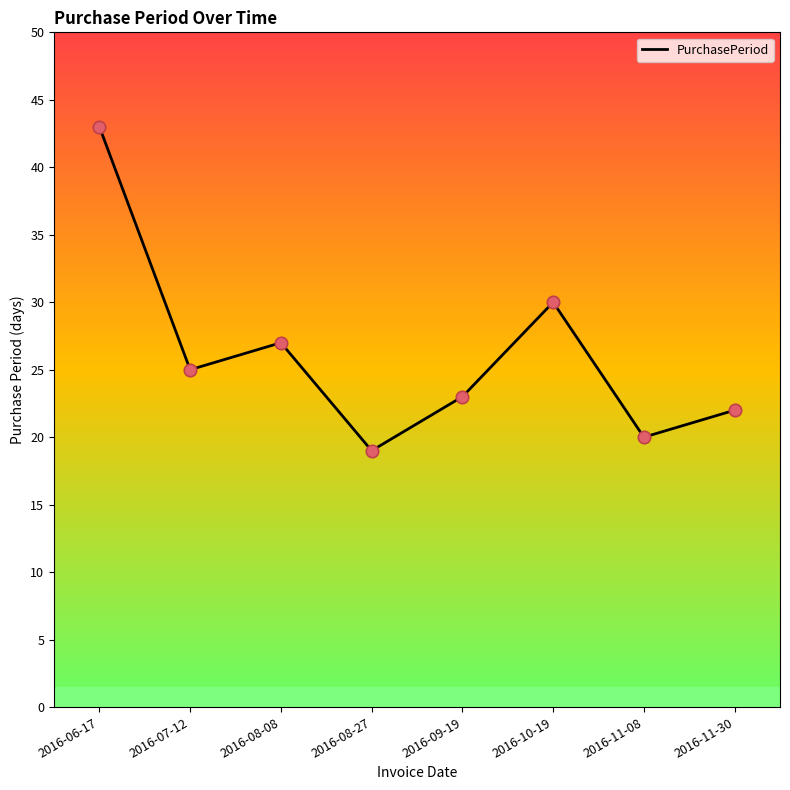

Which has a higher value, 2016-06-17 or 2016-08-08?

2016-06-17